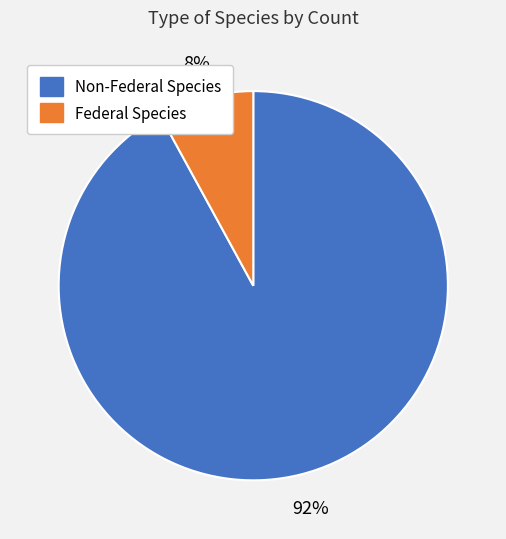

How many slices are in this pie chart?

2